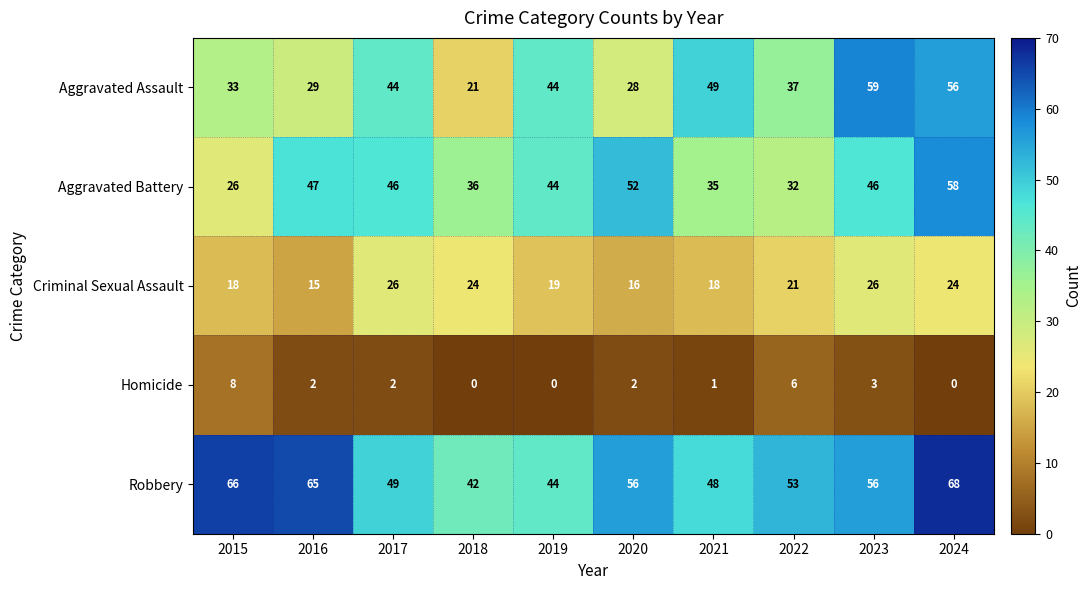

What is the difference between the second highest and second lowest values in the Robbery series?

22